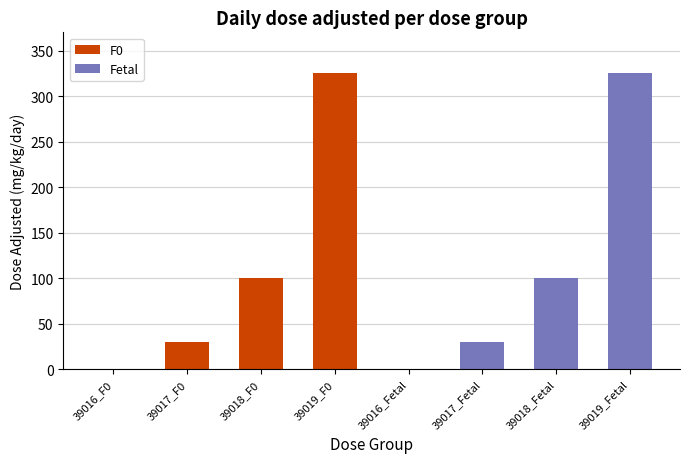

Which has a higher value, 39018_Fetal or 39019_F0?

39019_F0